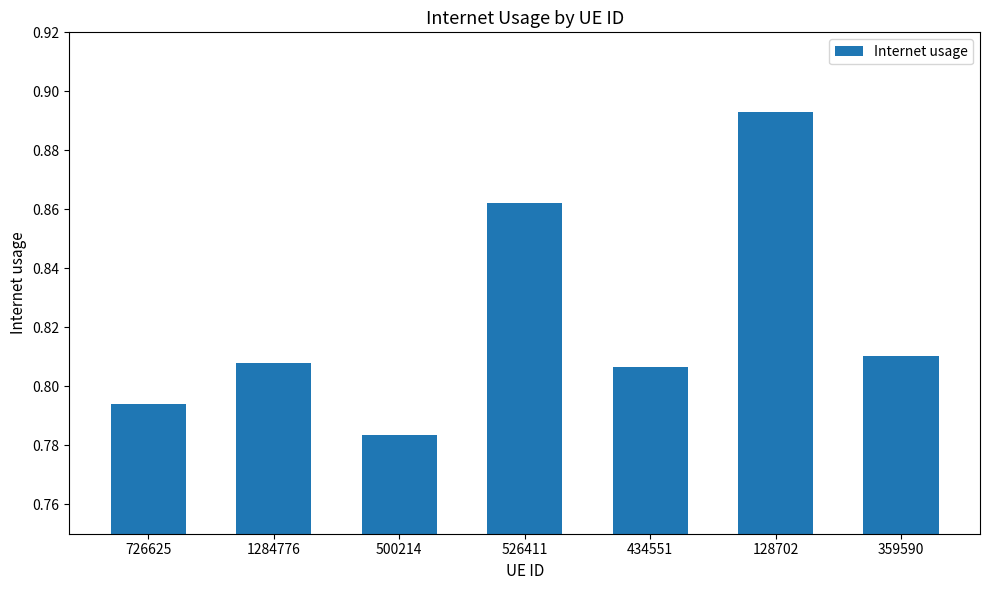

Count the number of categories in the chart.

7